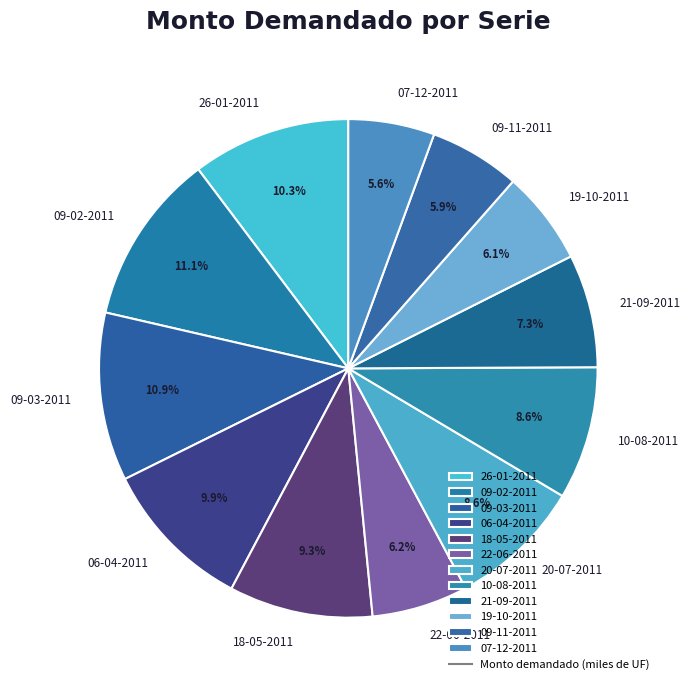

Is the sum of 09-03-2011 and 19-10-2011 greater than half?

No